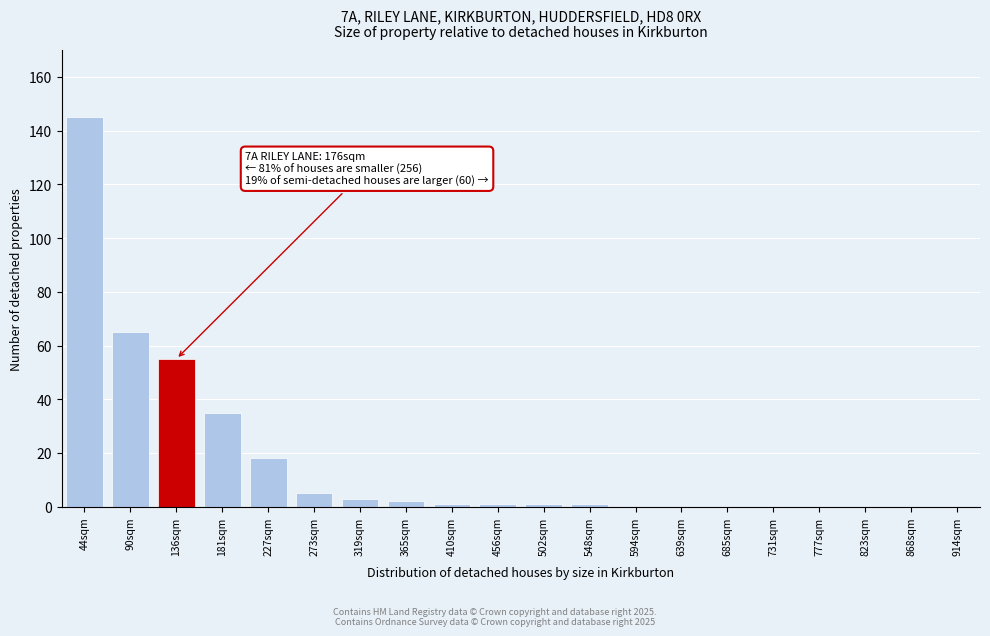

Reading left to right, transcribe all the data shown in this chart.

44sqm=145	90sqm=65	136sqm=55	181sqm=35	227sqm=18	273sqm=5	319sqm=3	365sqm=2	410sqm=1	456sqm=1	502sqm=1	548sqm=1	594sqm=0	639sqm=0	685sqm=0	731sqm=0	777sqm=0	823sqm=0	868sqm=0	914sqm=0